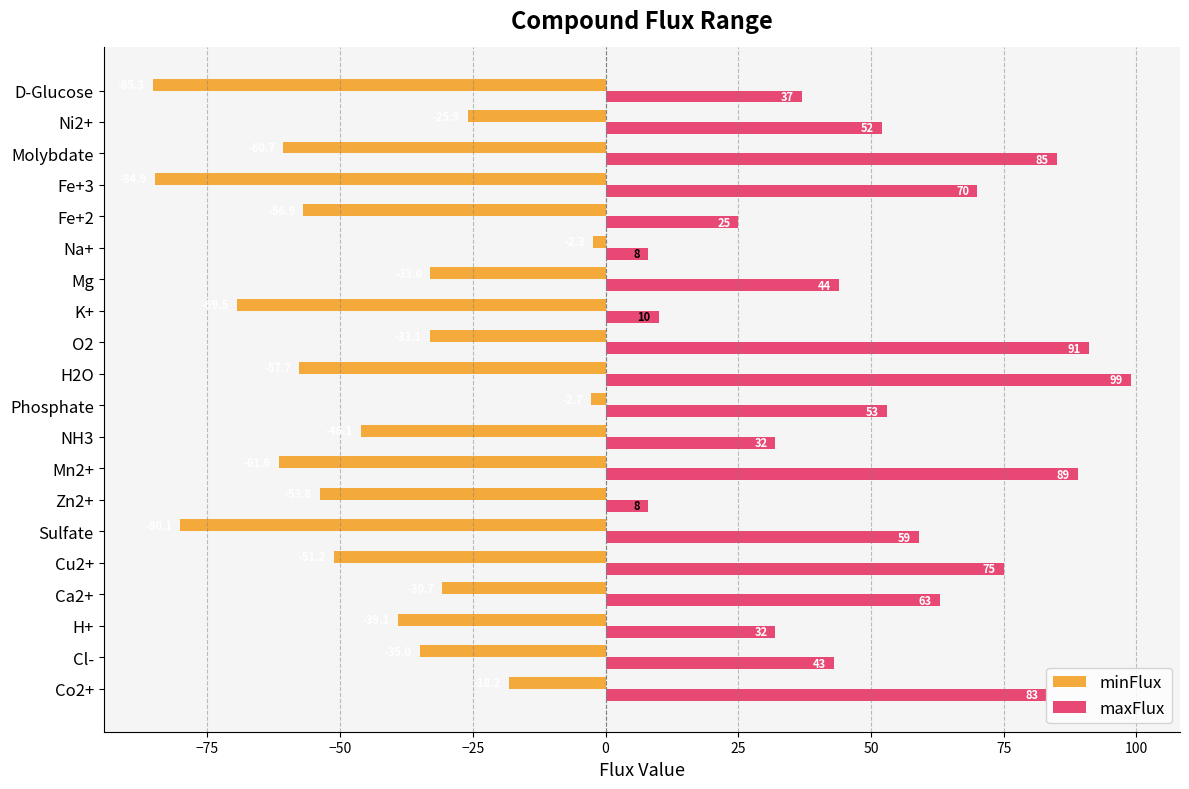

What is the average value of the maxFlux series?

52.9